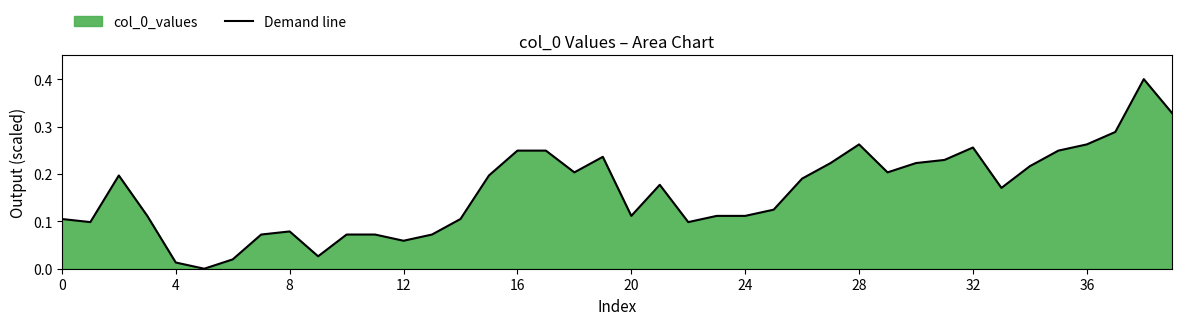

True or false: the data shows 0.2 at 19.

True